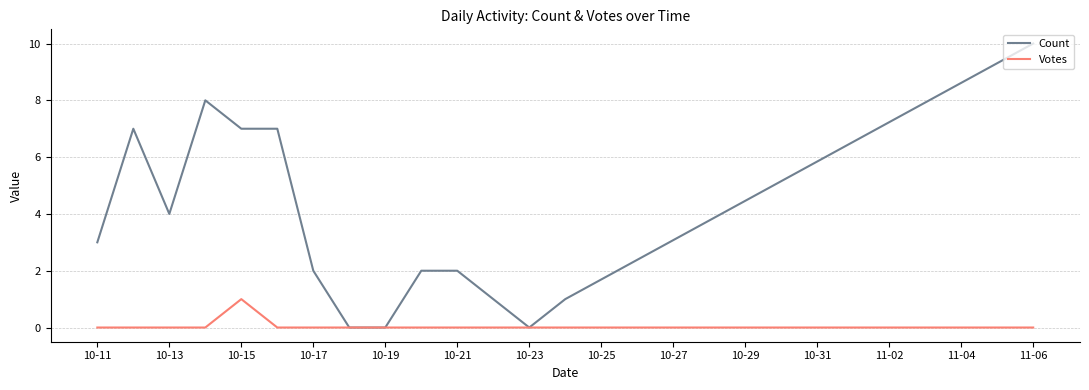

How many Count values are between 1 and 7?

10